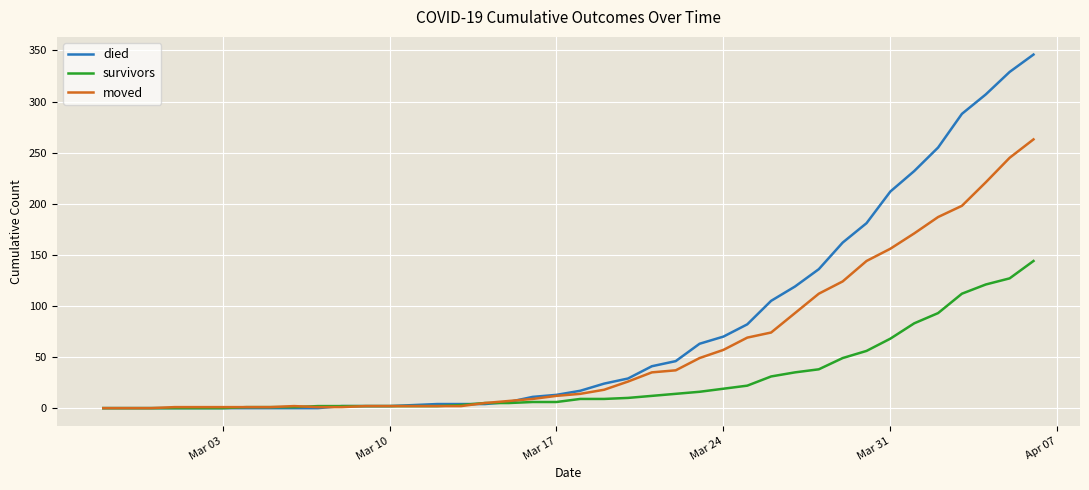

What is the average value of the died series?

77